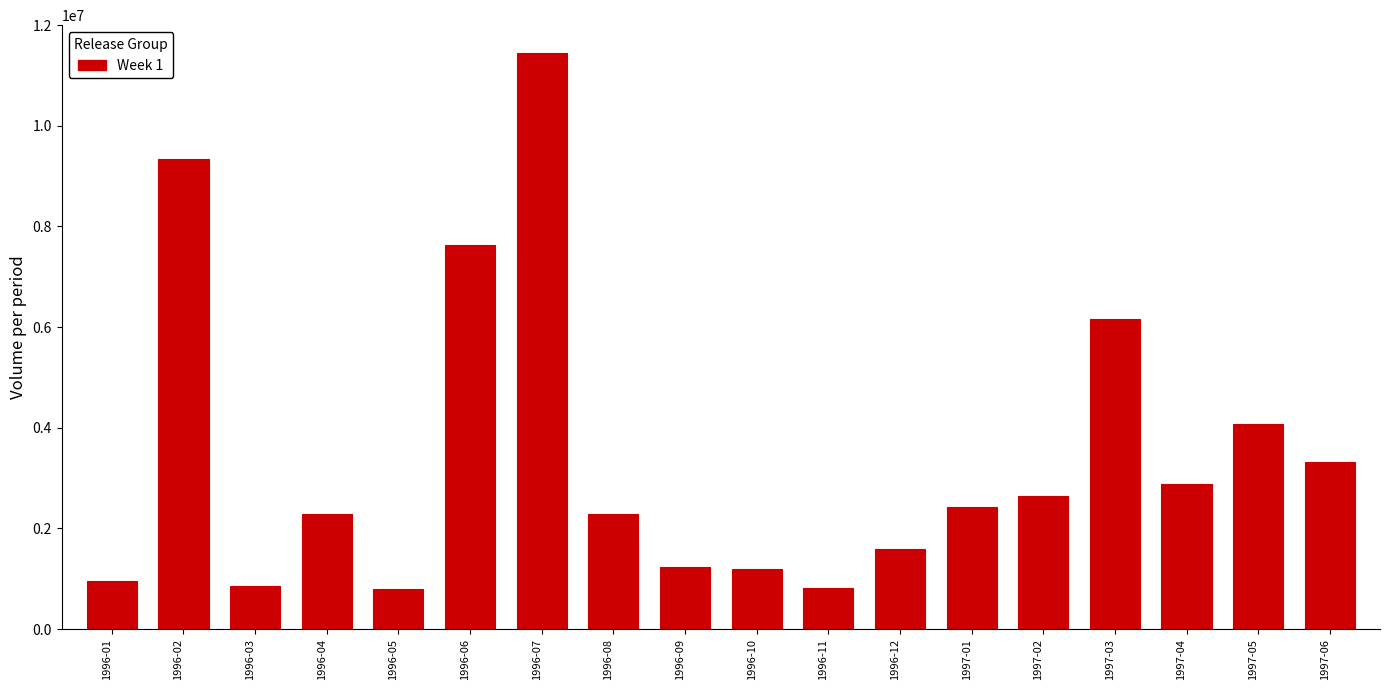

What is the change in value from 1996-01 to 1997-04?

+1930000